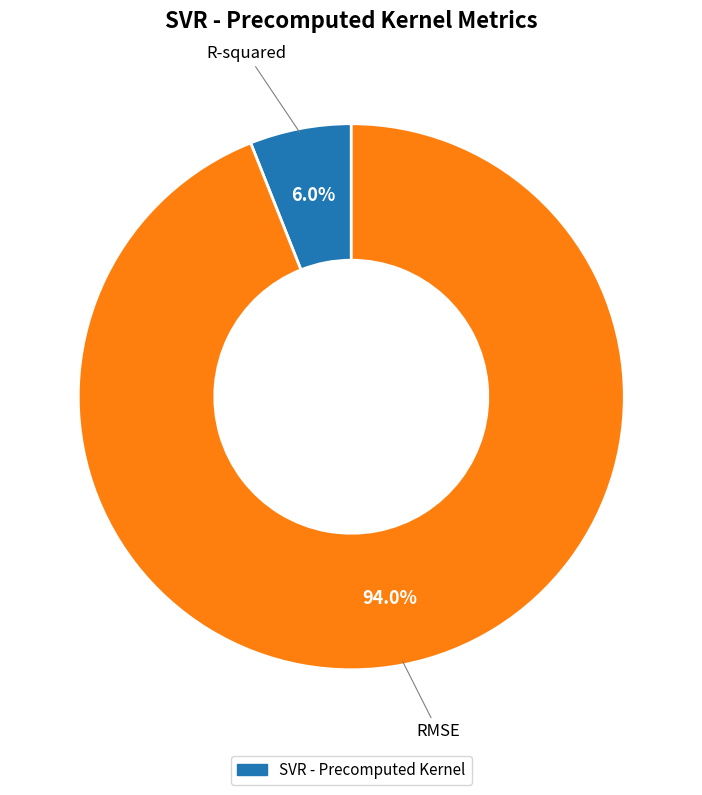

Does any single category account for the majority?

Yes